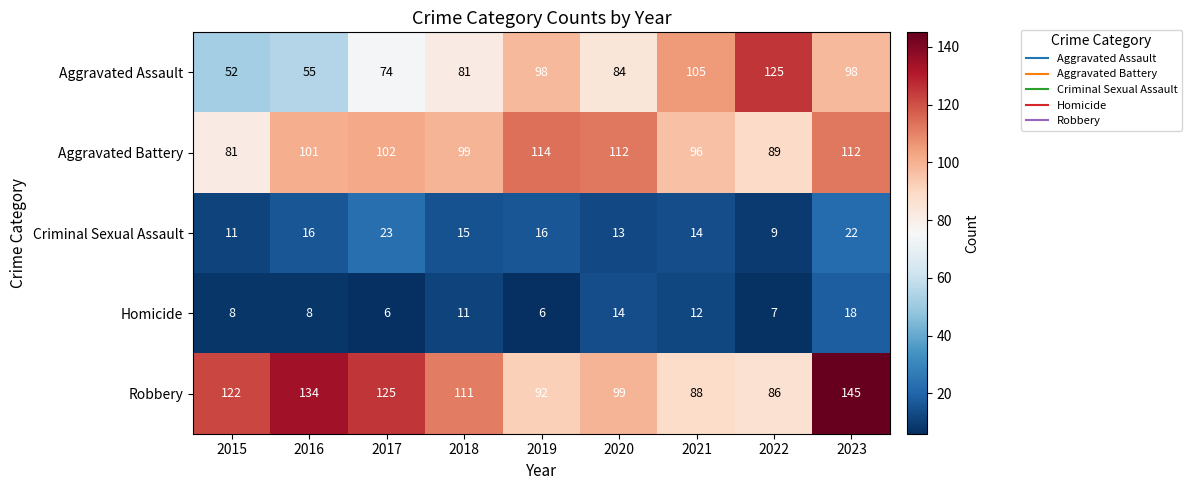

Which series changed the most between 2018 and 2022?

Aggravated Assault